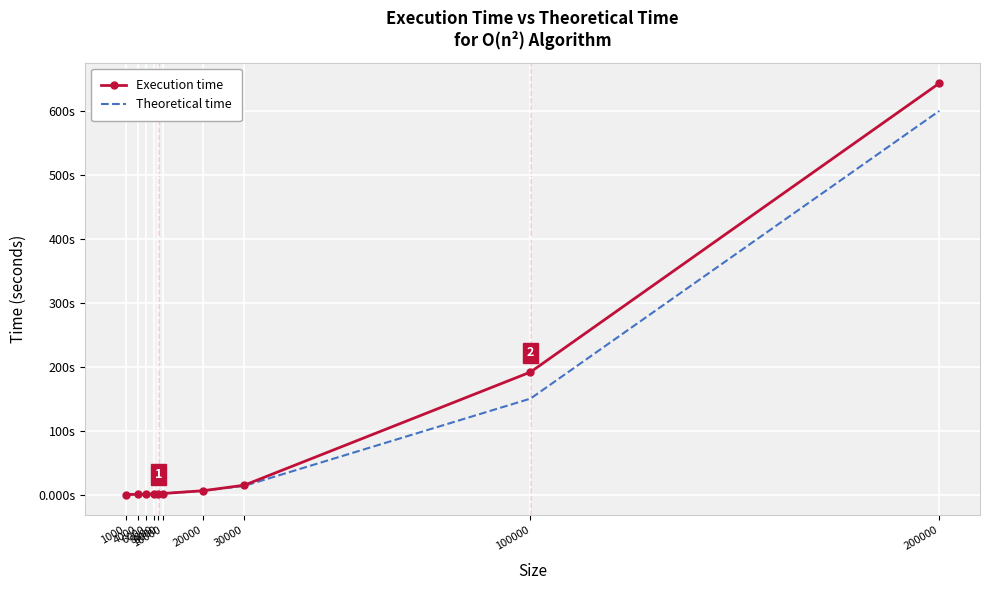

List the series in order of their overall mean, lowest first.

Theoretical time, Execution time